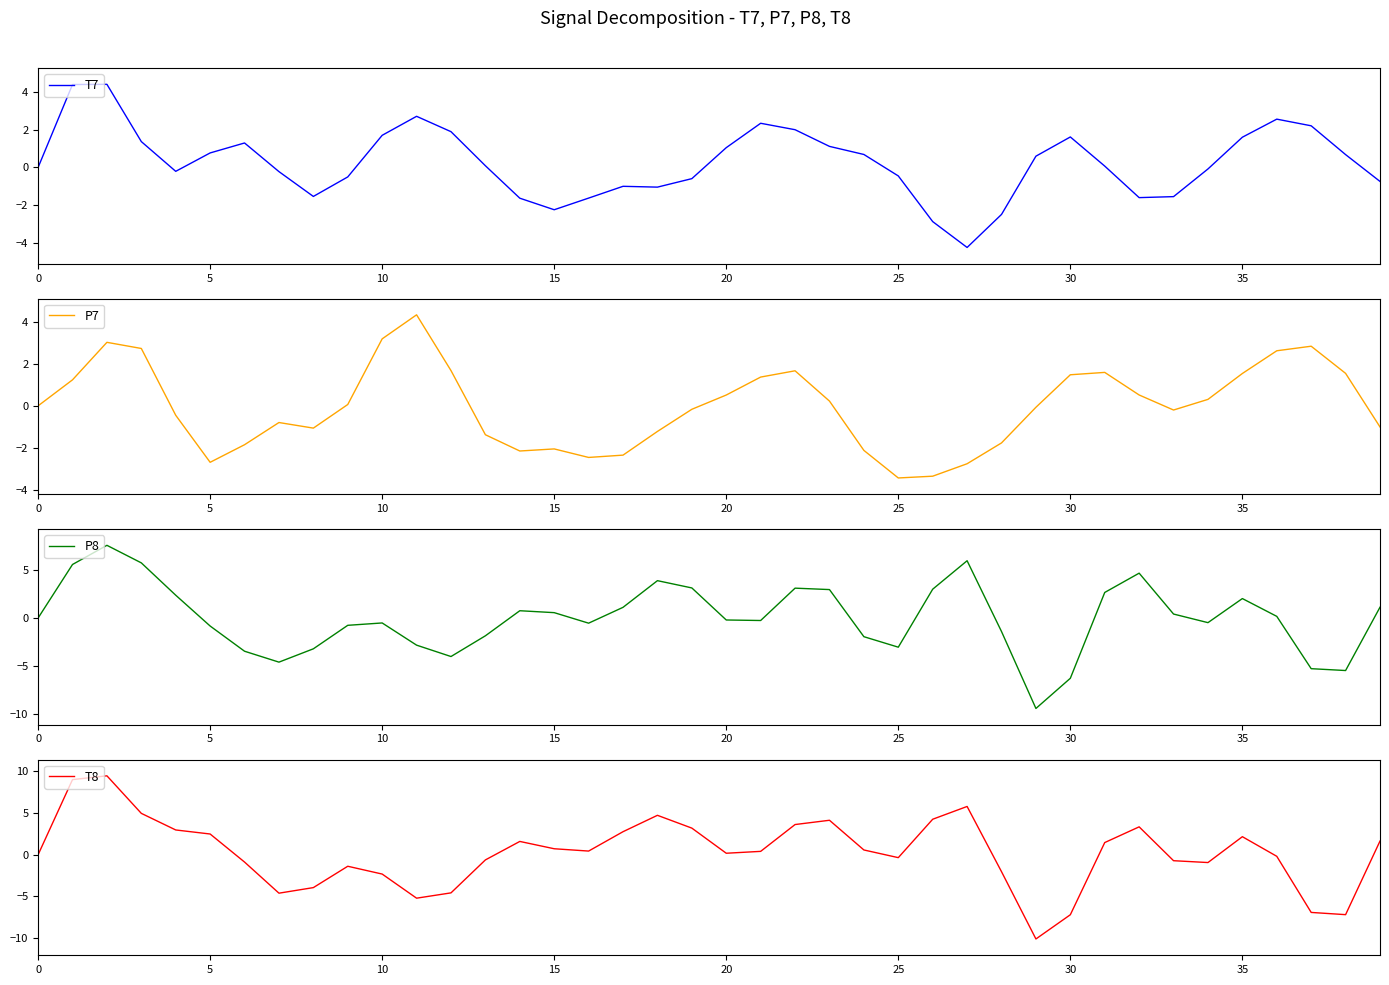

Which series has the largest range (max minus min)?

T8